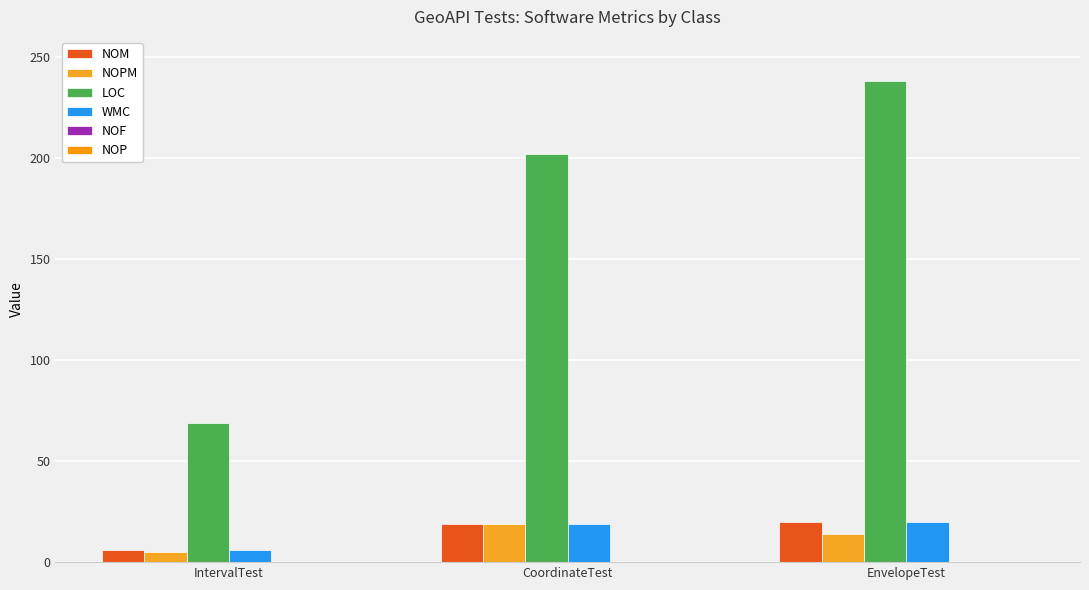

True or false: WMC has a value of 7 at CoordinateTest.

False